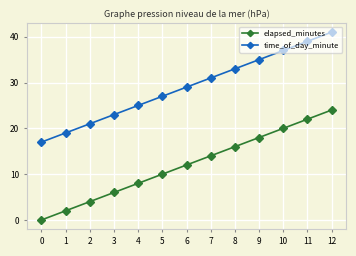

What is the total value across all series at 5?

37